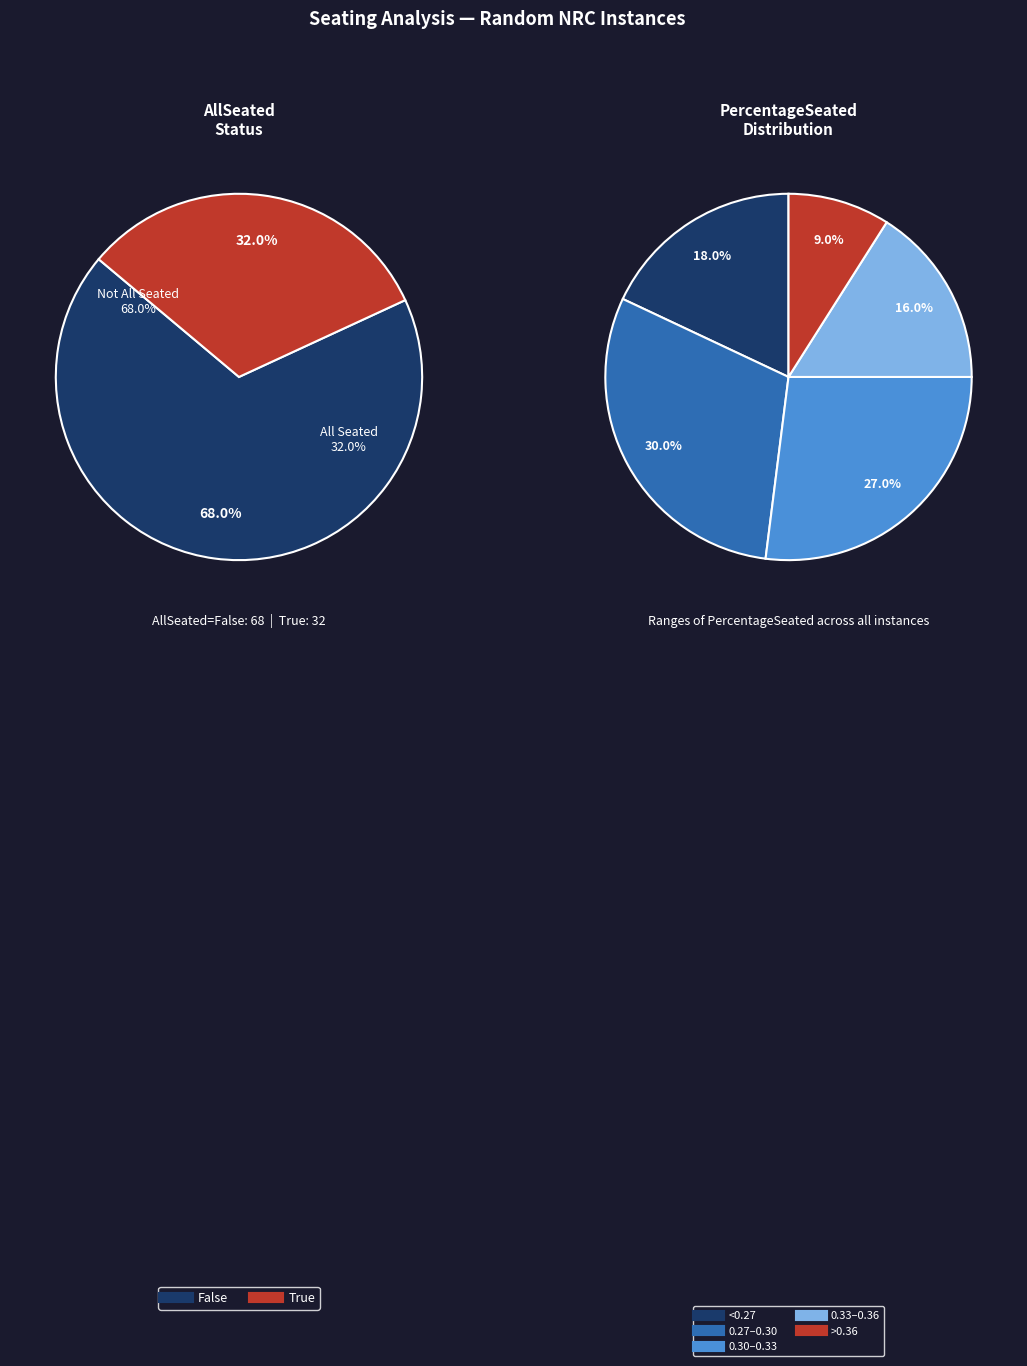

Between False and True, which is larger?

False